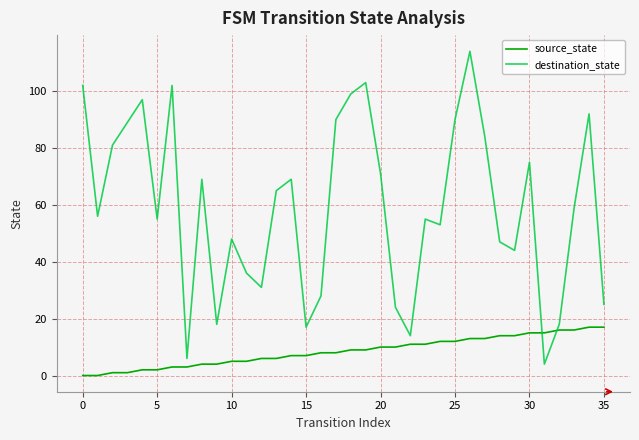

What is the lowest value of the destination_state series?

4